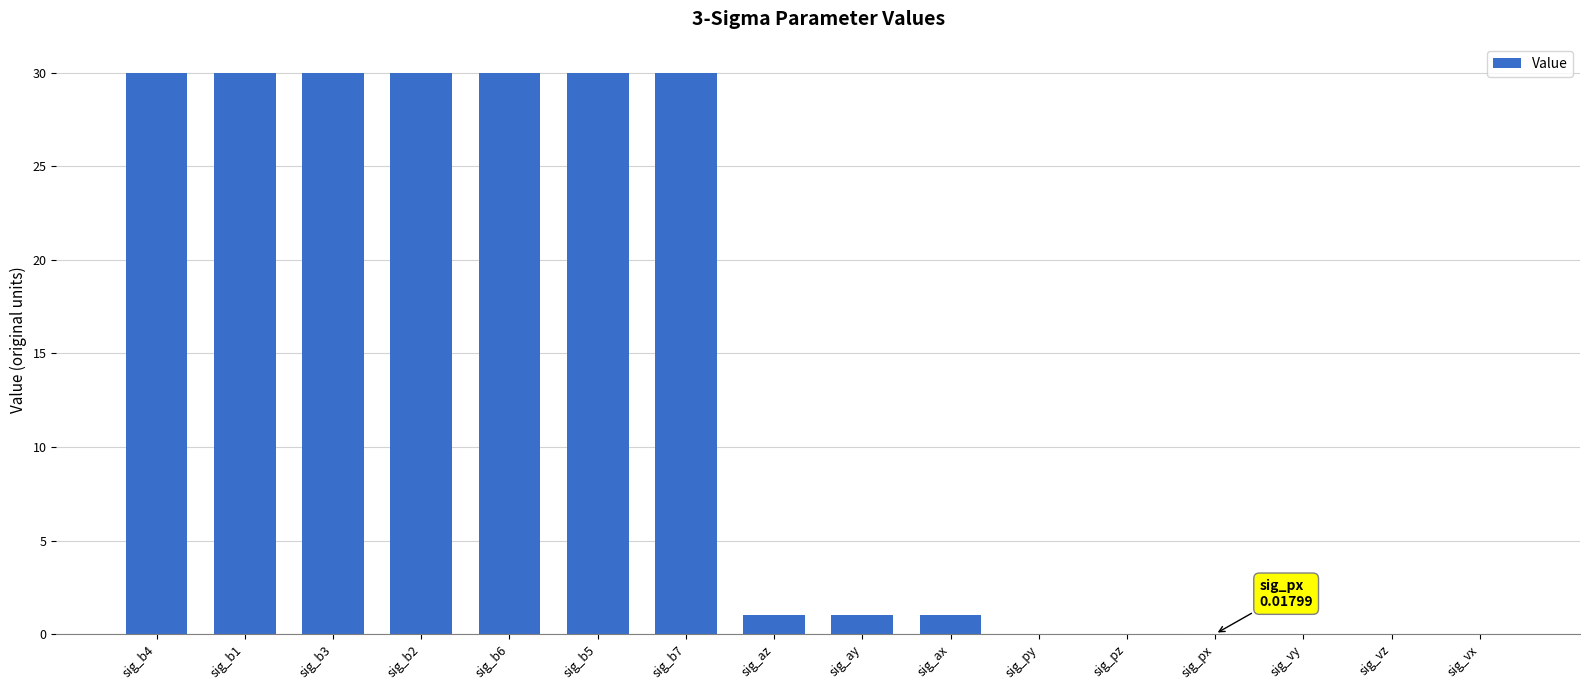

What is the change in value from sig_b6 to sig_ax?

-29.0